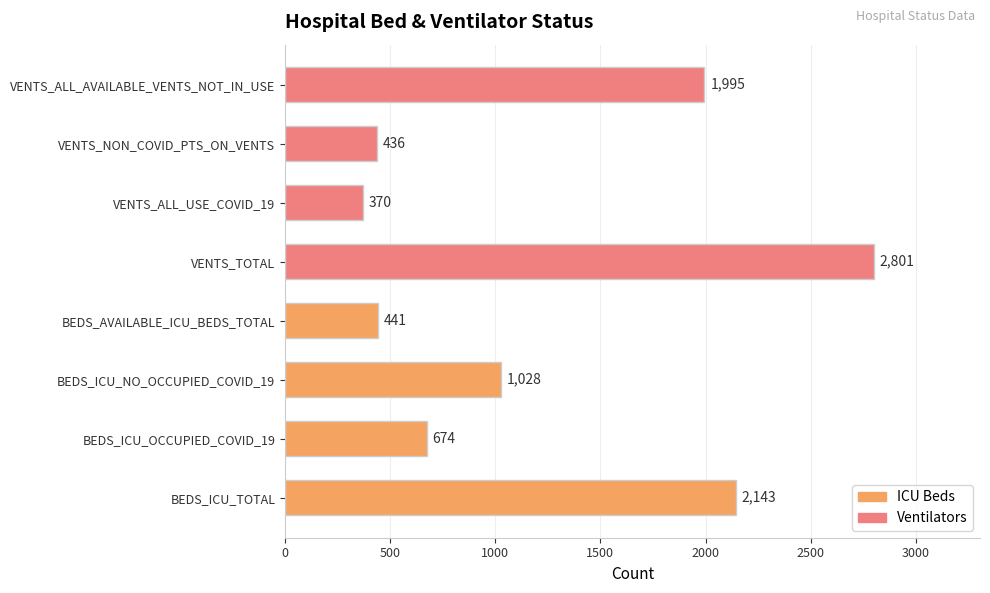

Rank the categories by value from lowest to highest.

VENTS_ALL_USE_COVID_19, VENTS_NON_COVID_PTS_ON_VENTS, BEDS_AVAILABLE_ICU_BEDS_TOTAL, BEDS_ICU_OCCUPIED_COVID_19, BEDS_ICU_NO_OCCUPIED_COVID_19, VENTS_ALL_AVAILABLE_VENTS_NOT_IN_USE, BEDS_ICU_TOTAL, VENTS_TOTAL